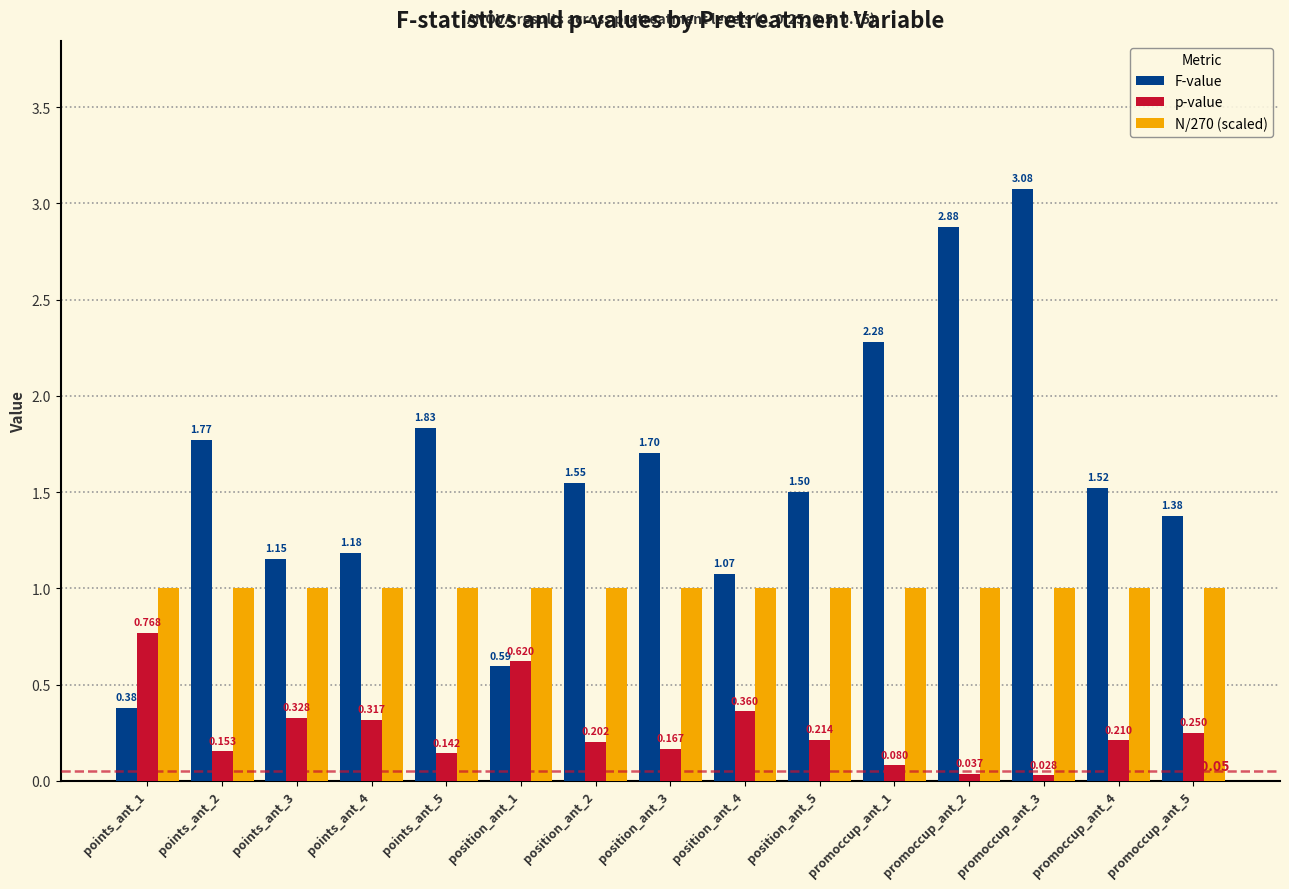

Which series has the widest spread of values?

F-value